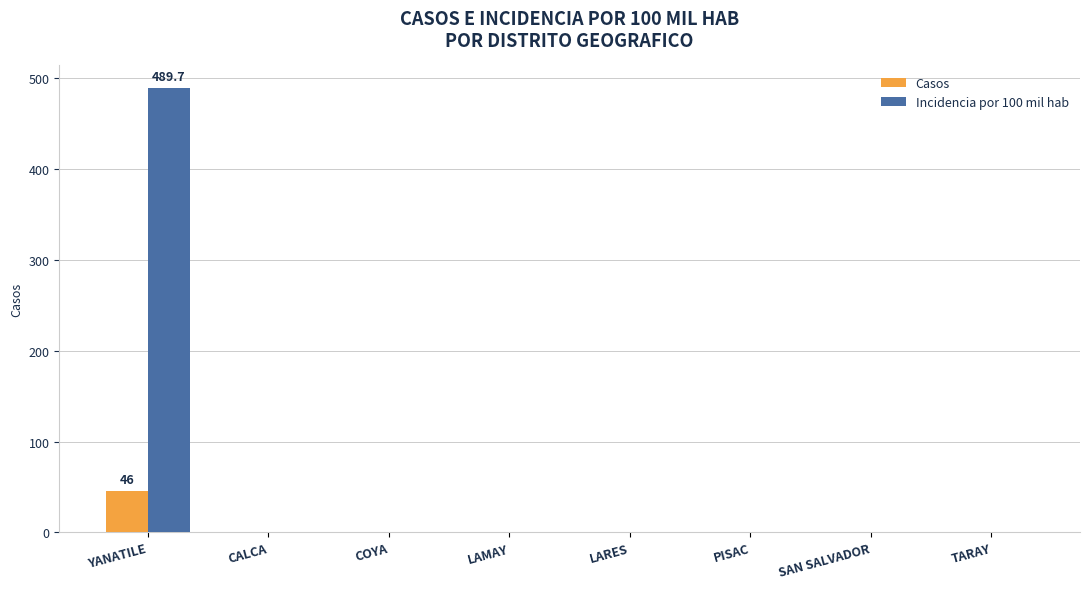

The value of Casos at YANATILE is 46.0. True or false?

True